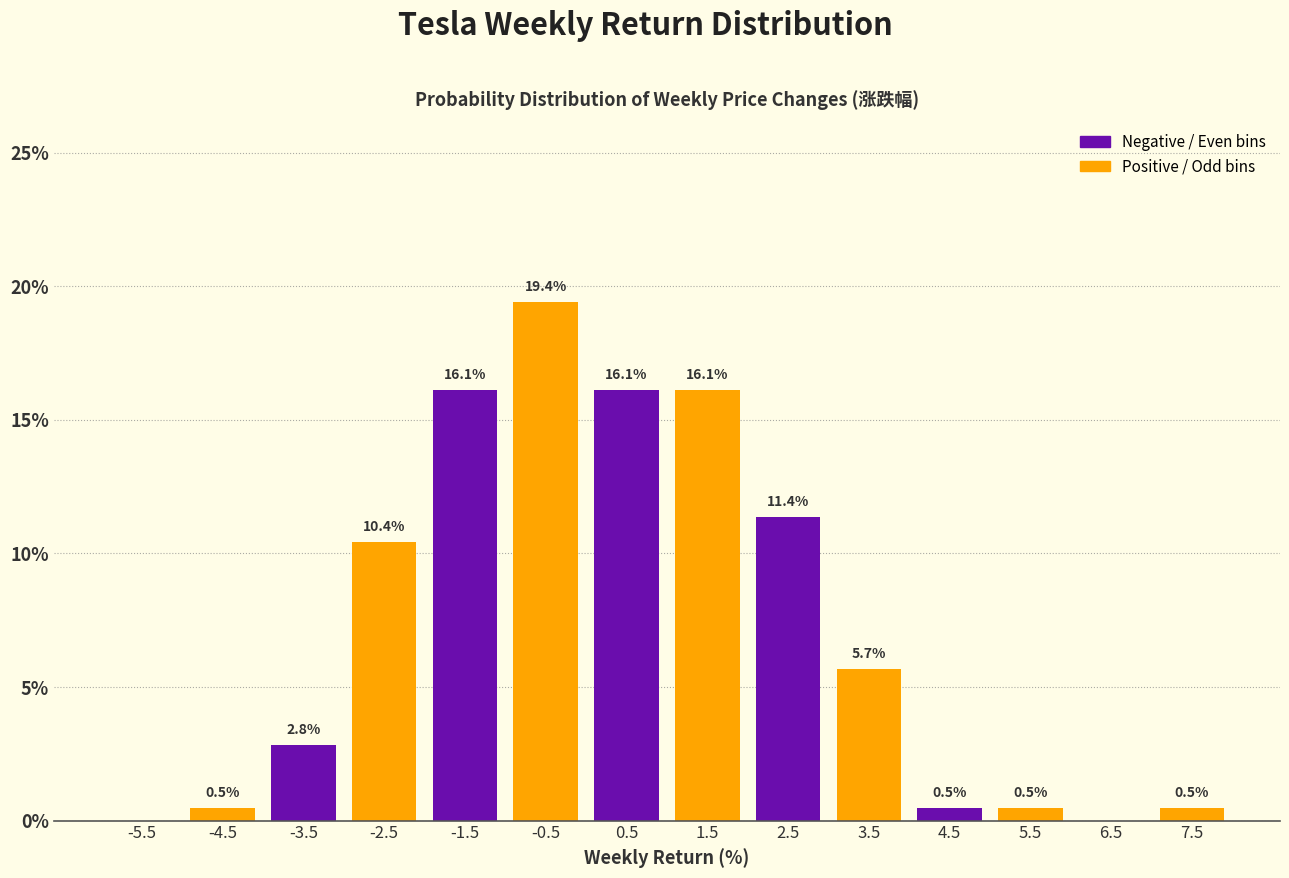

Which range on the x-axis has the tallest bar?

-1 to 0